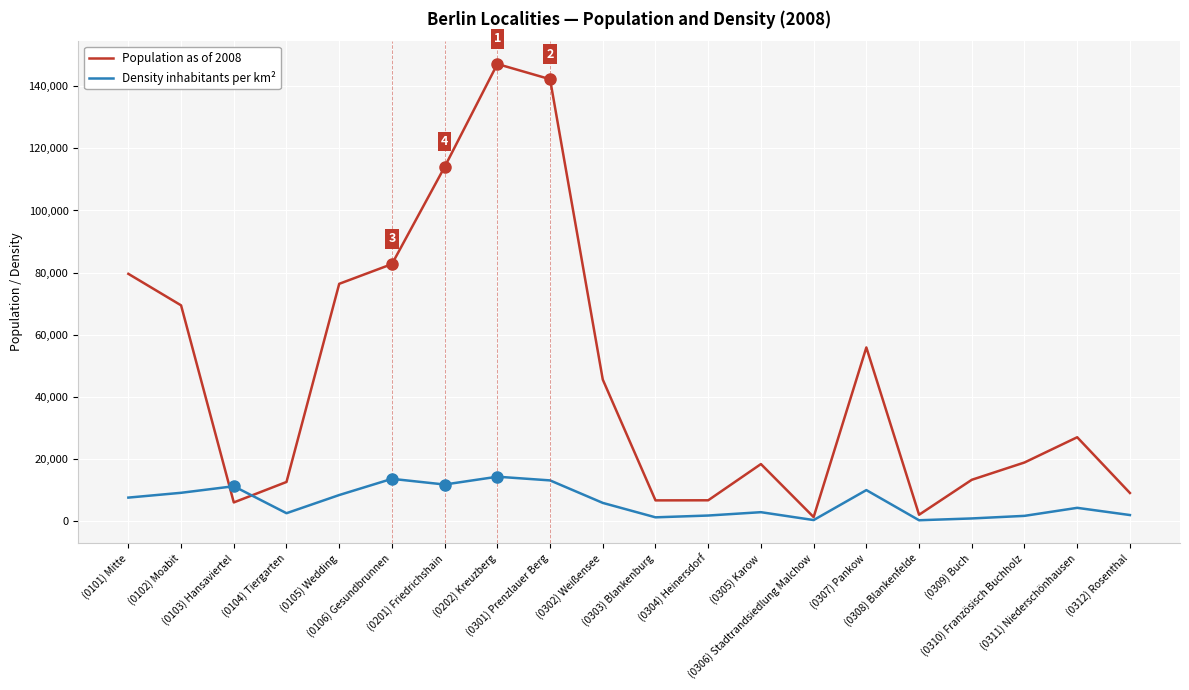

True or false: Density inhabitants per km² has more than 2 points higher than both neighbors.

True